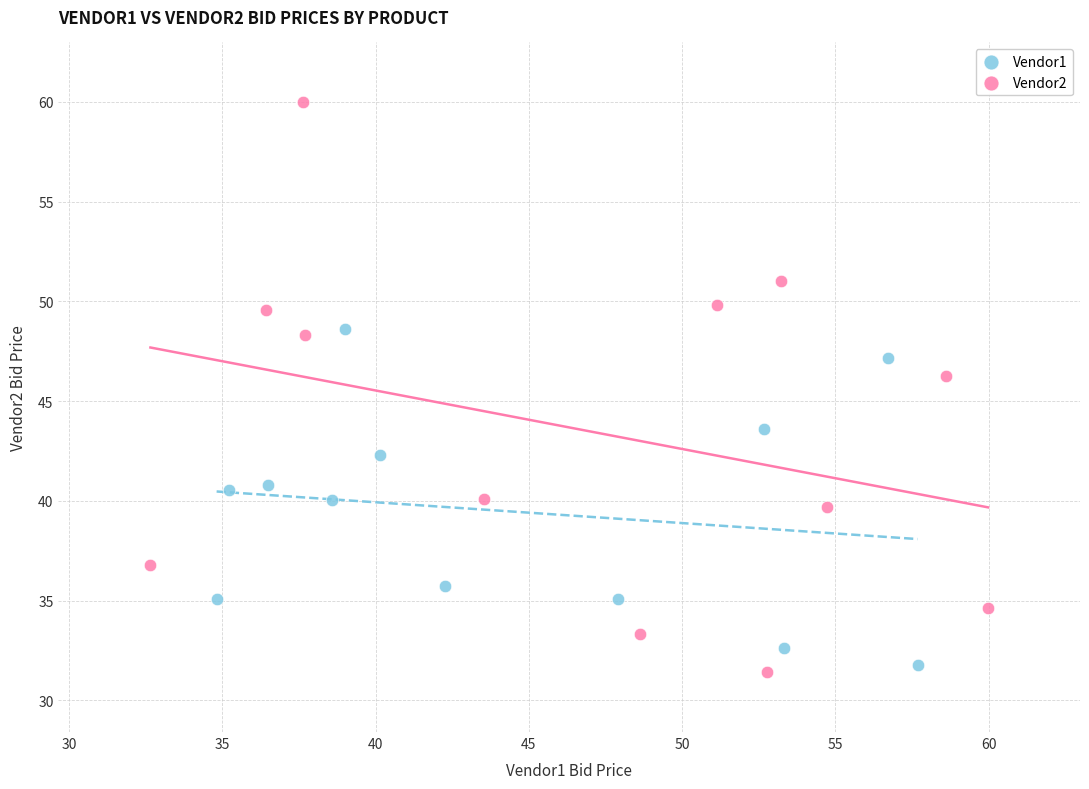

Which series reaches the minimum Y coordinate?

Vendor2